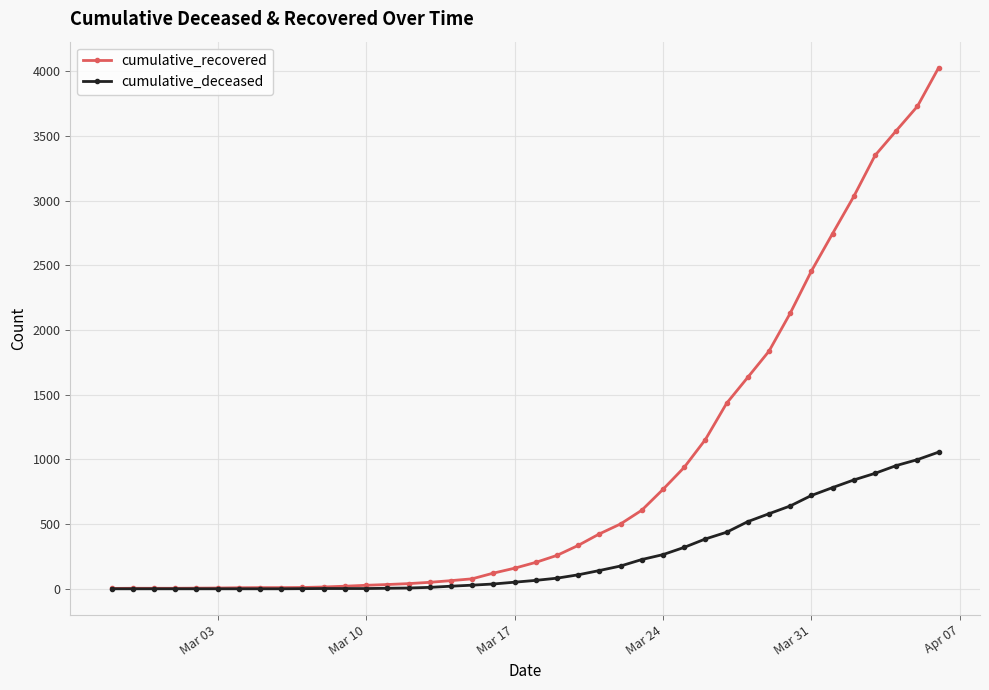

Which series has the widest spread of values?

cumulative_recovered